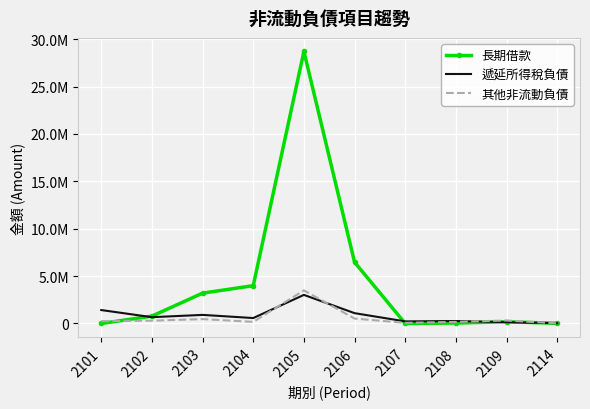

At which label does 遞延所得稅負債 reach its minimum?

2114